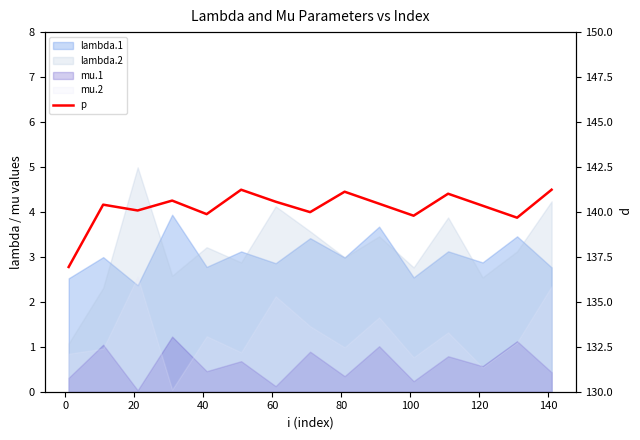

How many interior local valleys (lower than both neighbors) does the data have?

5